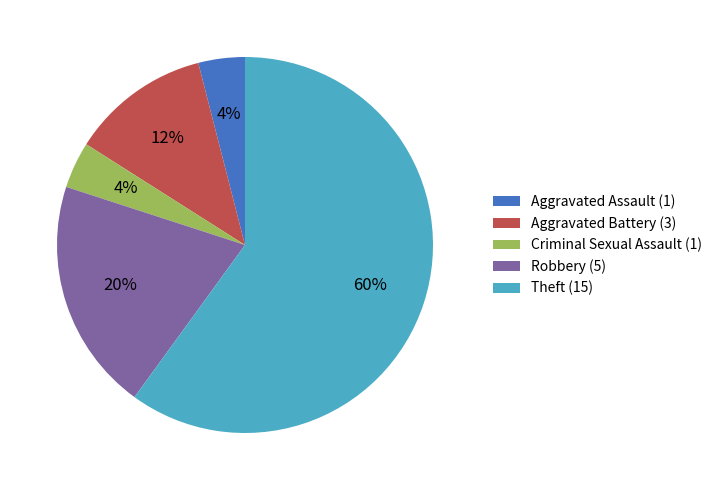

Which slice represents more than half of the pie?

Theft